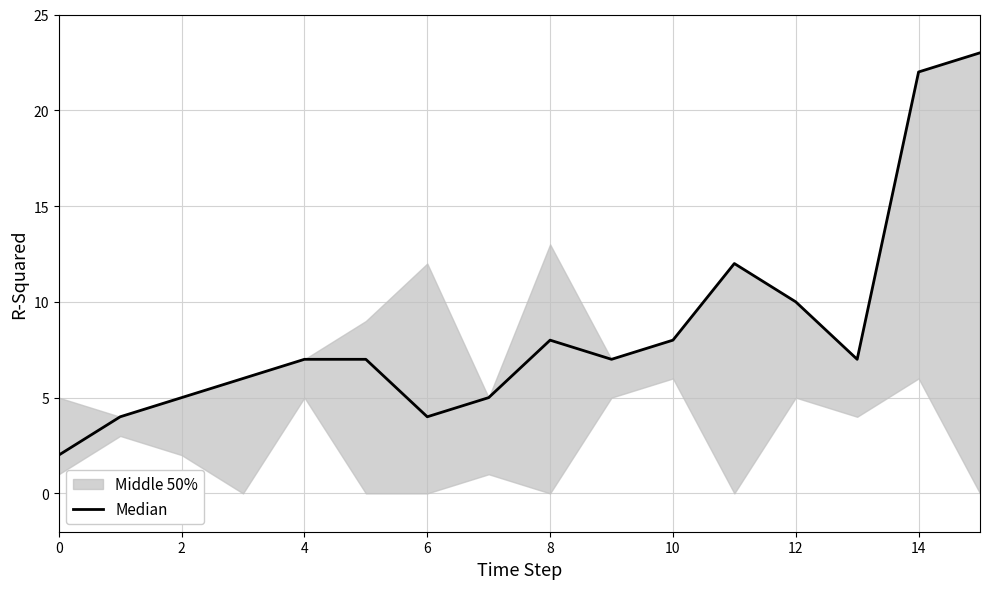

How many points are higher than both their immediate neighbors (excluding endpoints)?

2